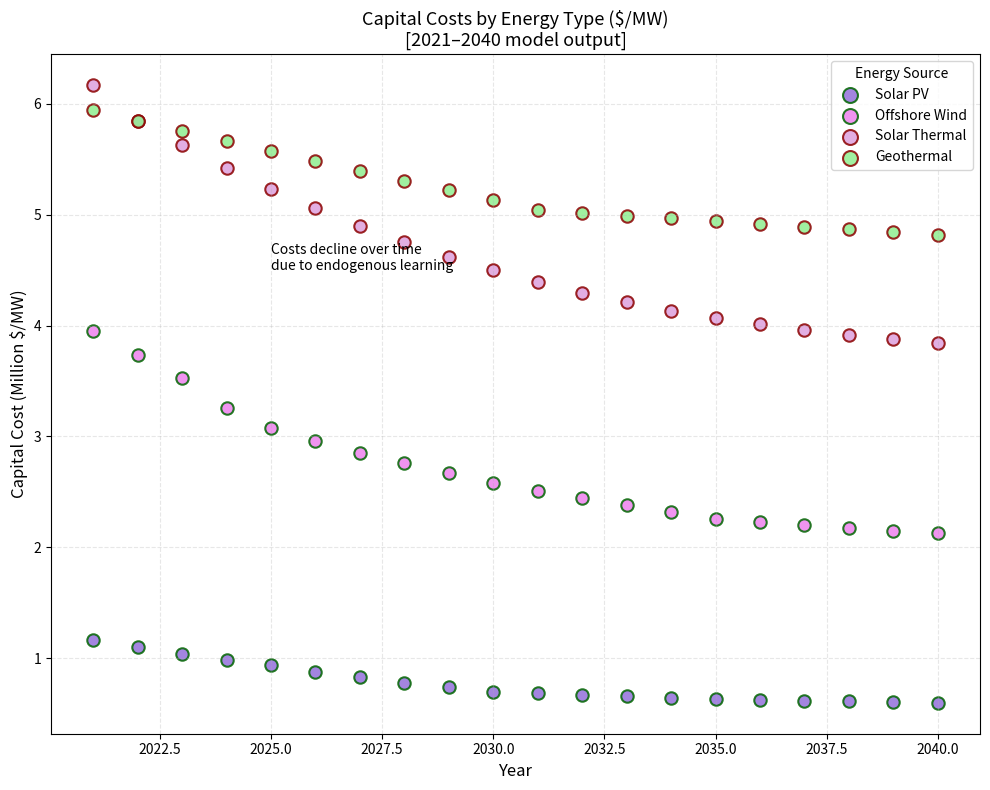

What are all the series names shown in the legend?

Solar PV, Offshore Wind, Solar Thermal, Geothermal